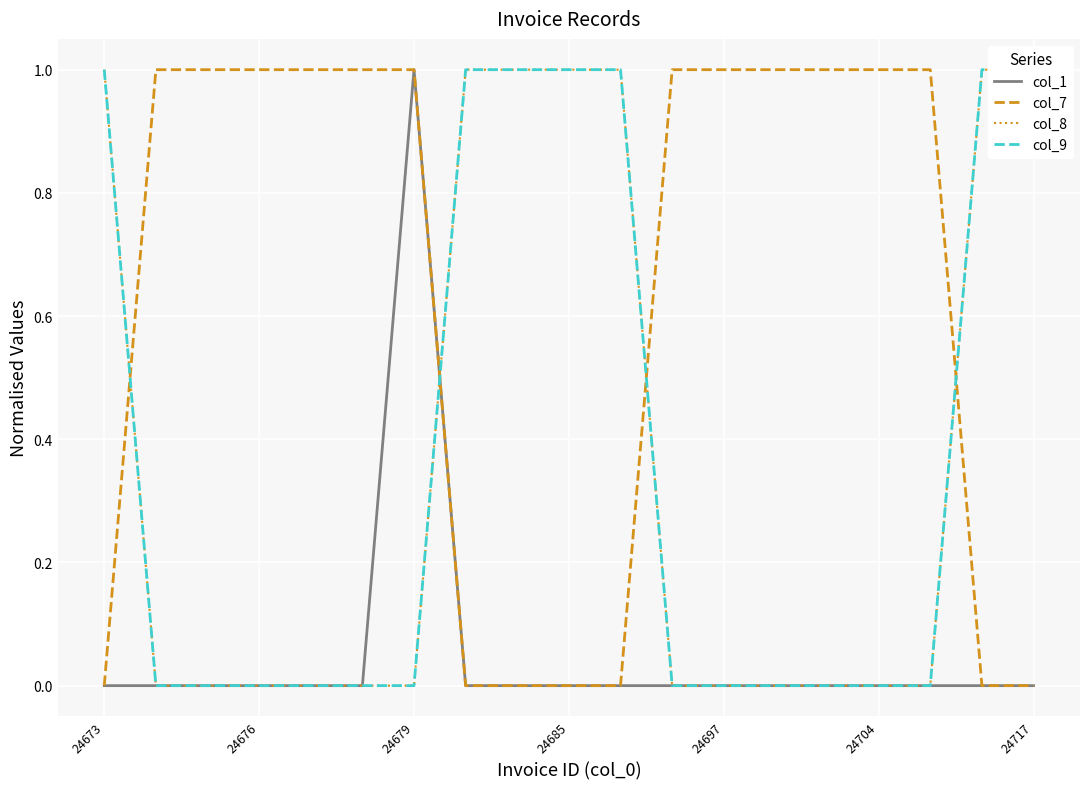

The value of col_1 at 24697 is 1. True or false?

False